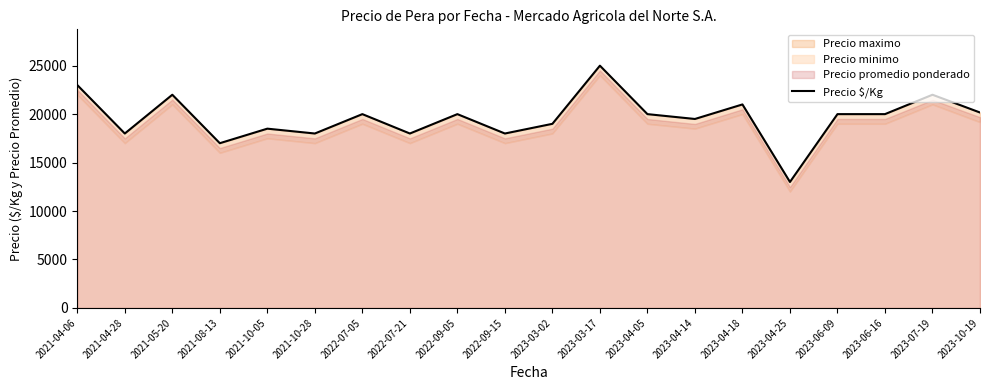

Which has a higher value, 2022-09-05 or 2021-10-05?

2022-09-05